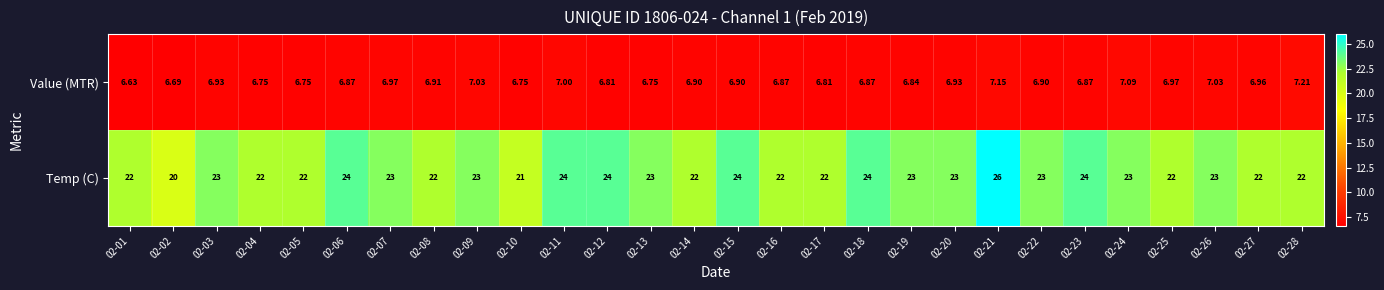

Is the value of Temp (C) at 02-04 greater than the value of Value (MTR) at 02-10?

Yes